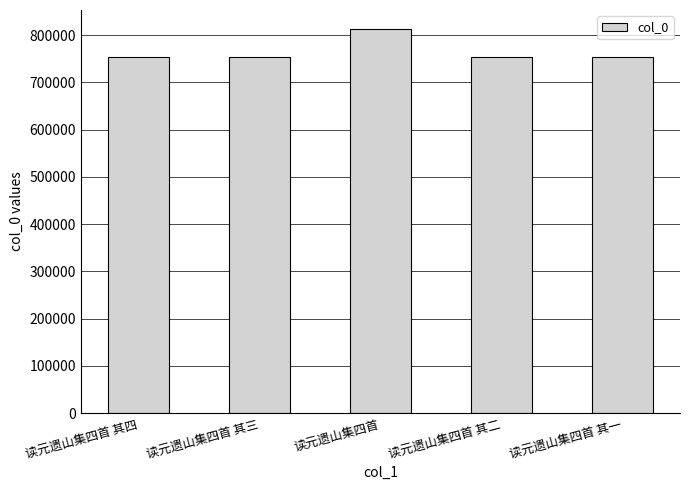

The value at 读元遗山集四首 其四 is 1081544. True or false?

False